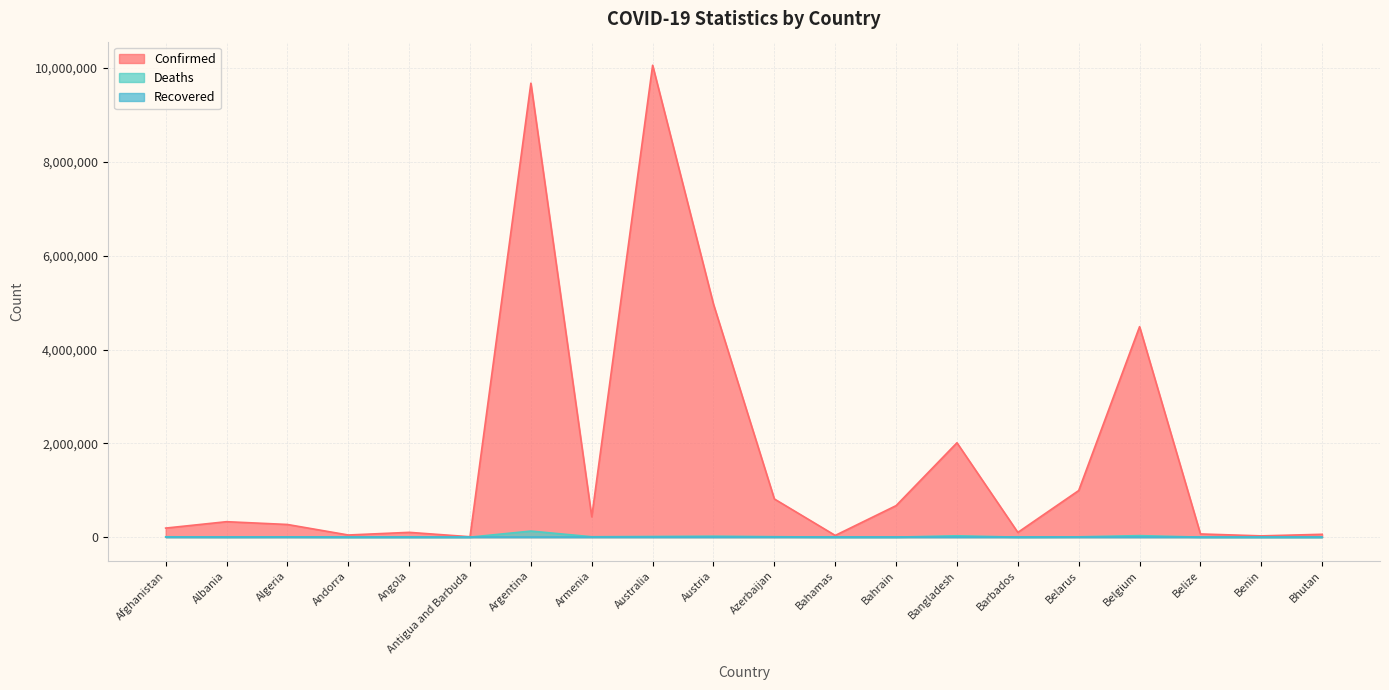

True or false: Deaths and Confirmed intersect in this chart.

False